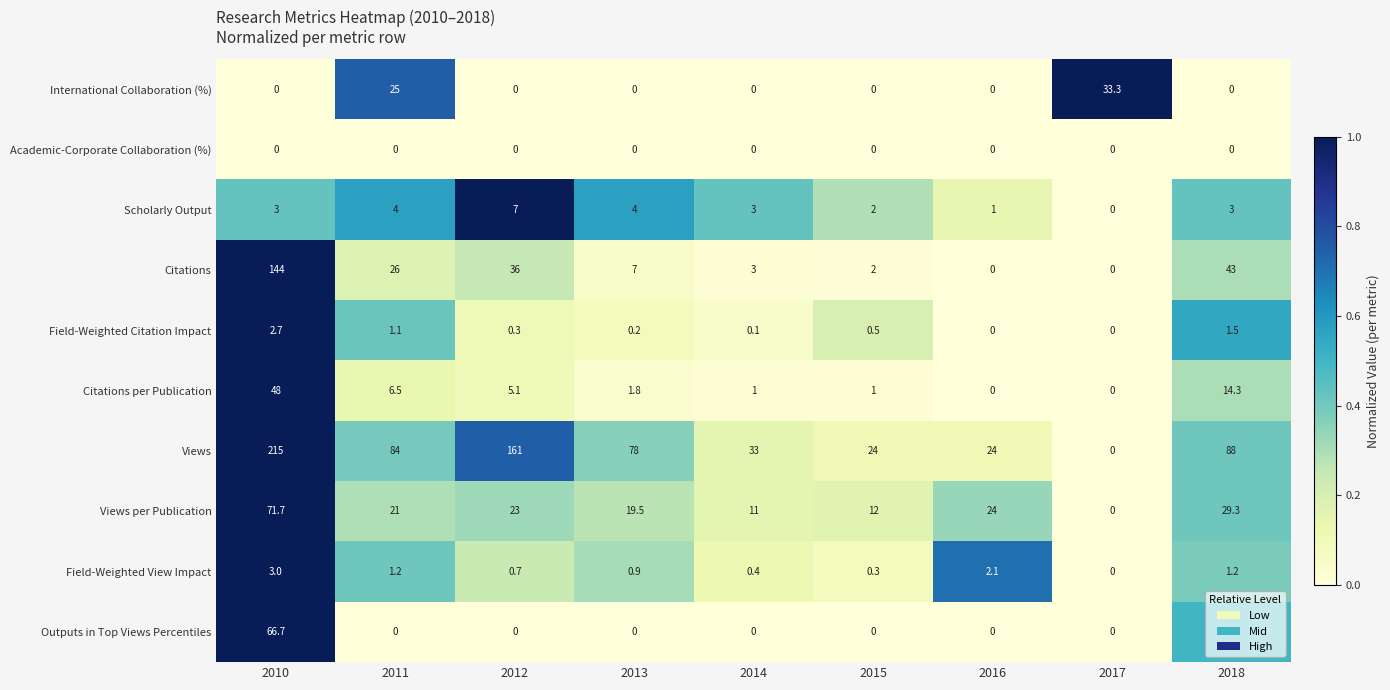

How many positive values does the Field-Weighted View Impact series have?

8